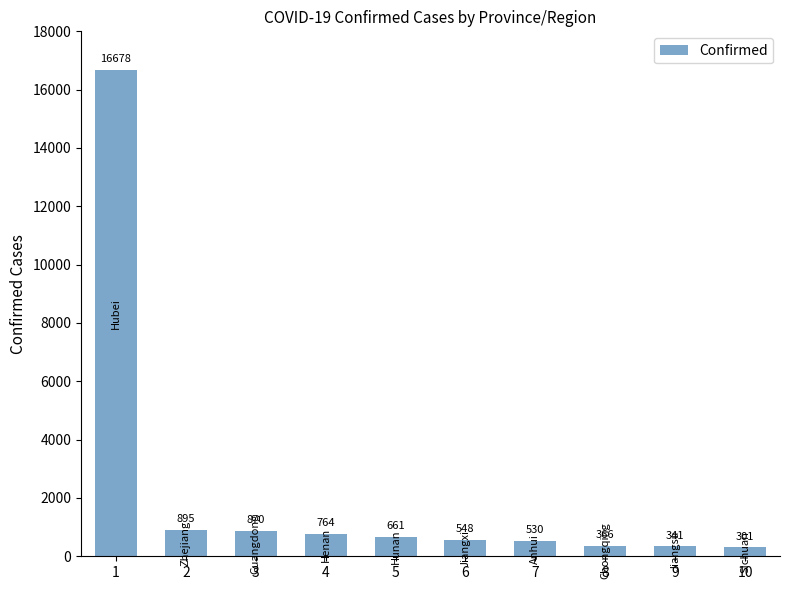

Reading right to left, list all the values displayed in this chart.

10=301	9=341	8=366	7=530	6=548	5=661	4=764	3=870	2=895	1=16678